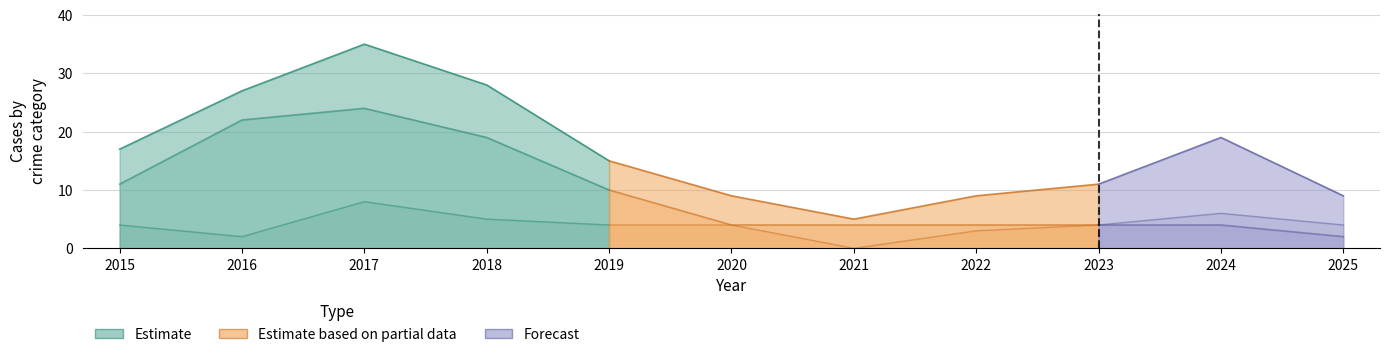

How many data points in Total are above 15?

5